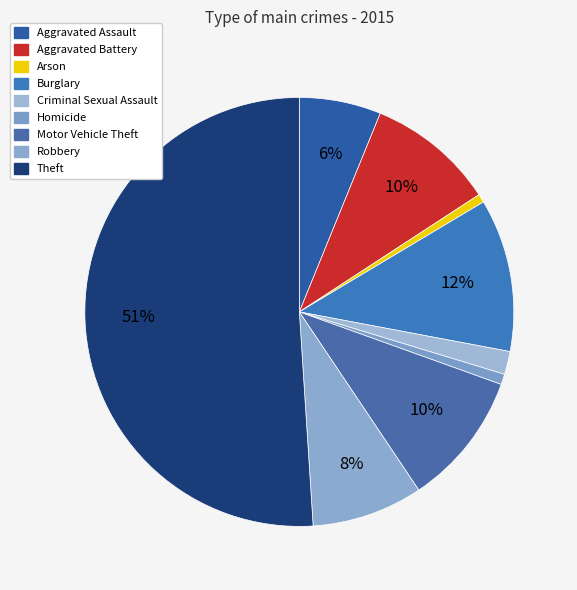

How many slices are in this pie chart?

9